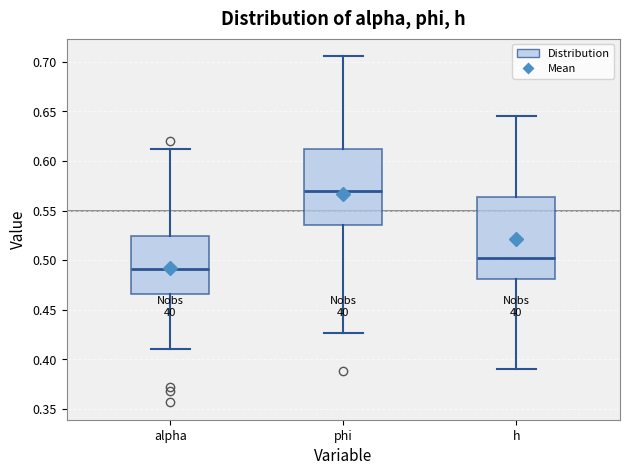

Comparing the boxes themselves (not the whiskers), which one is the tallest?

h